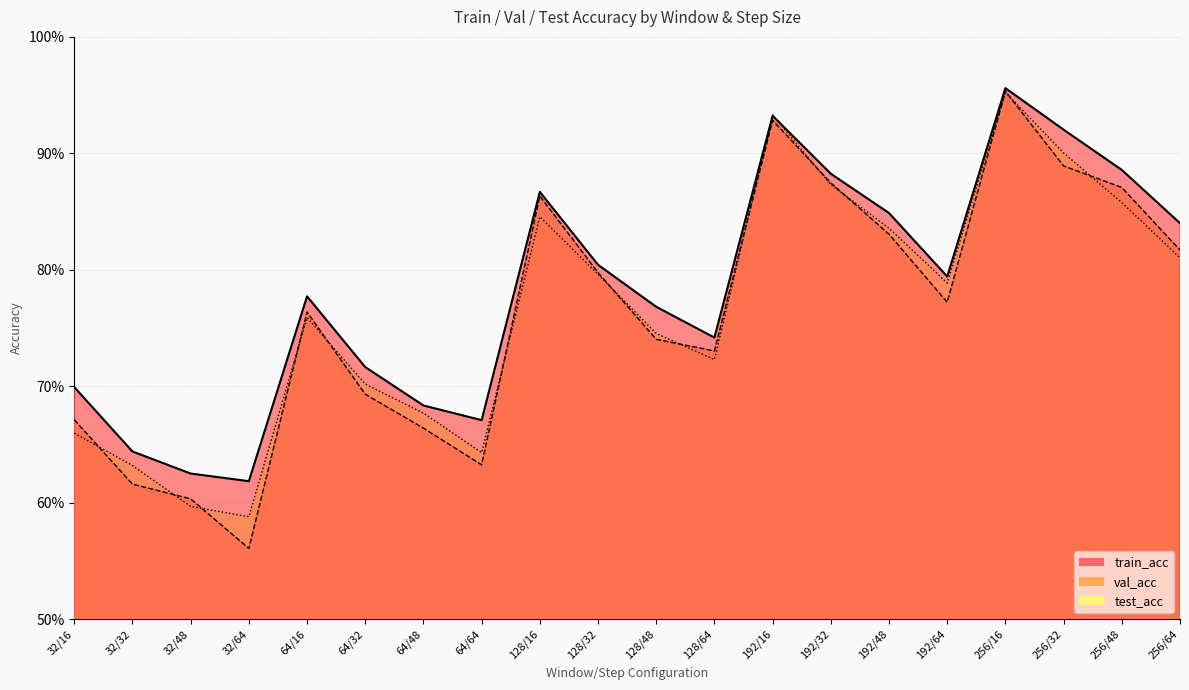

Count the number of categories in the chart.

20